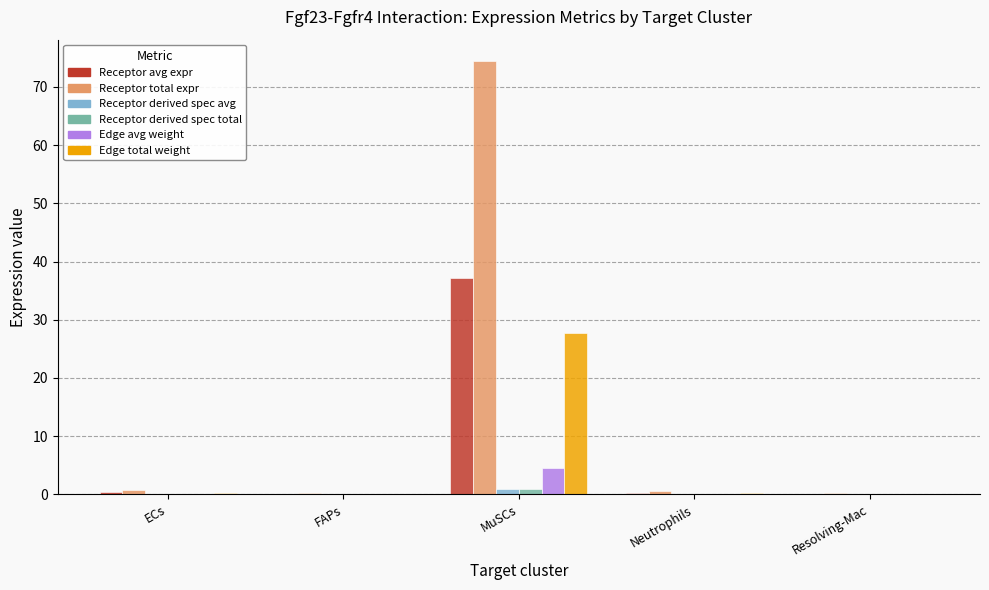

At which category is the sum across all series the highest?

MuSCs